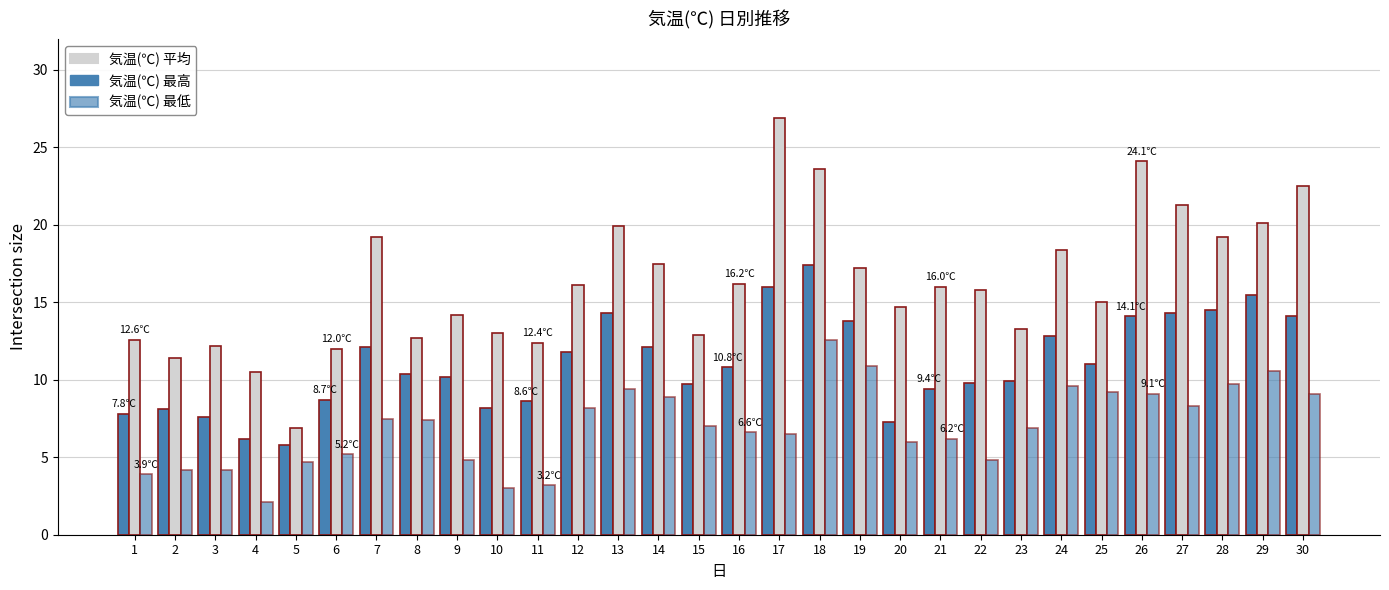

How many bars are there in total?

90